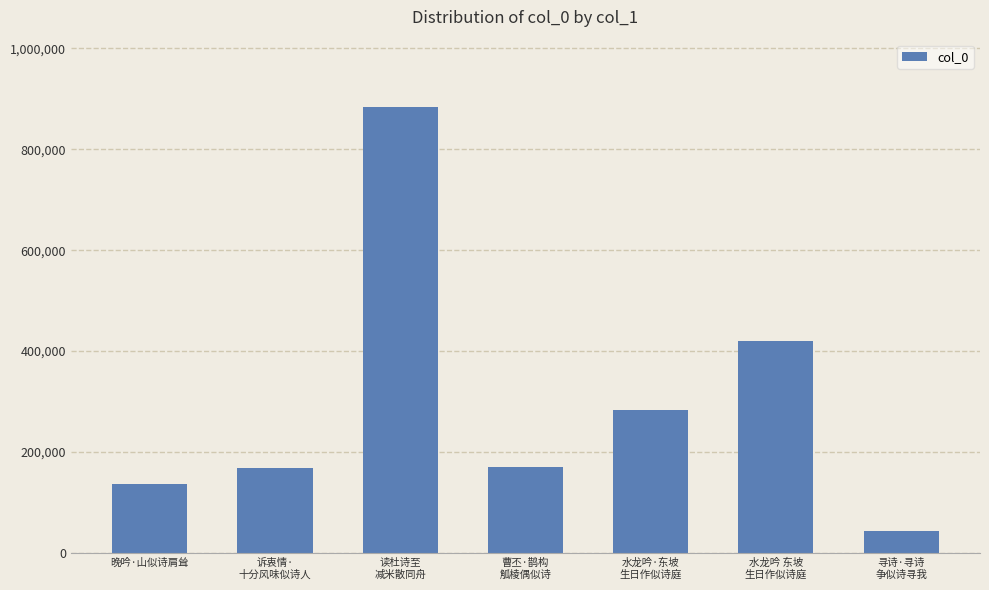

How many series are shown in this chart?

1